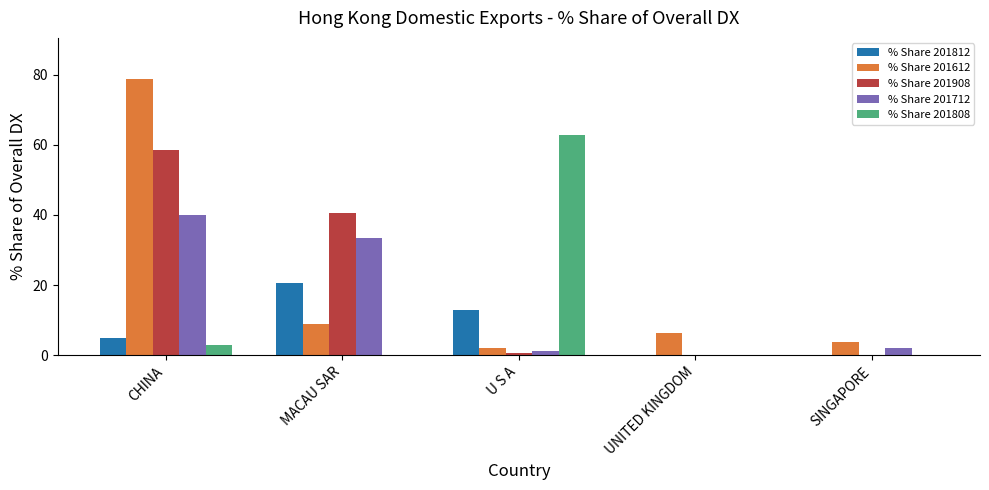

At which label does % Share 201808 reach its peak?

U S A